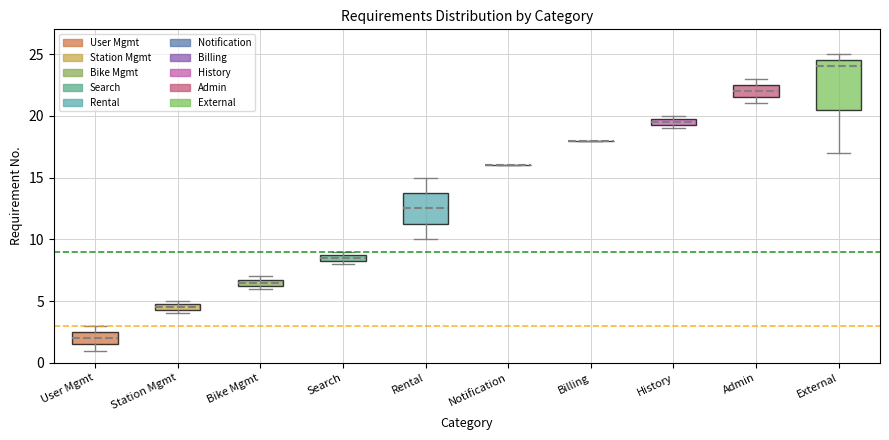

Comparing the boxes themselves (not the whiskers), which one is the tallest?

External